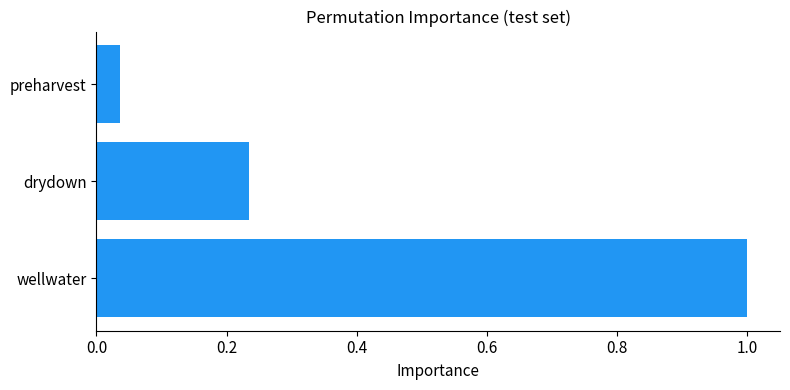

How many distinct data groups are displayed?

1